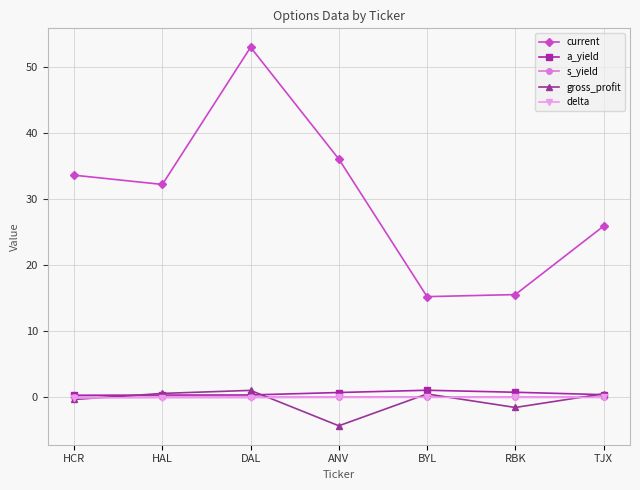

Which series has the largest total across all categories?

current